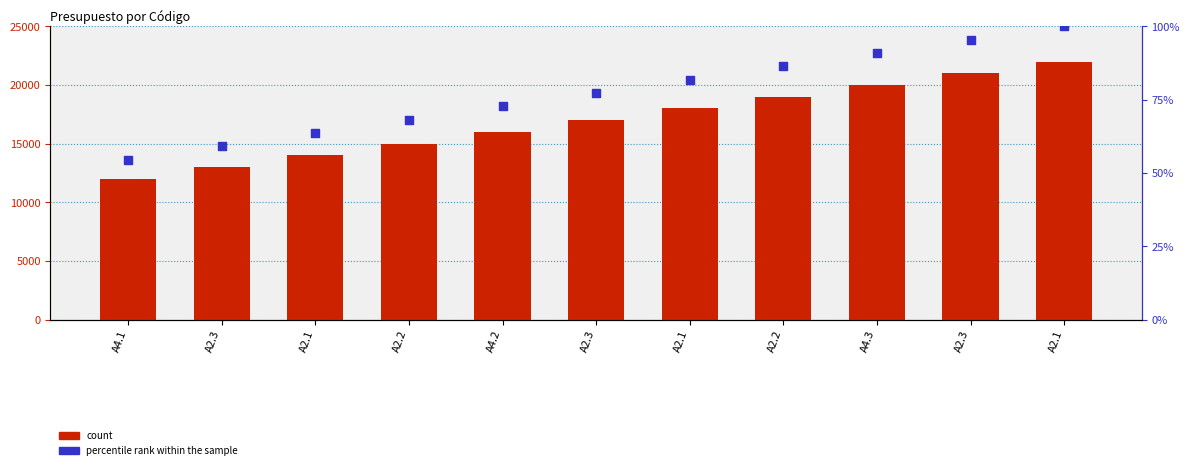

At which category is the sum across all series the highest?

A2.1